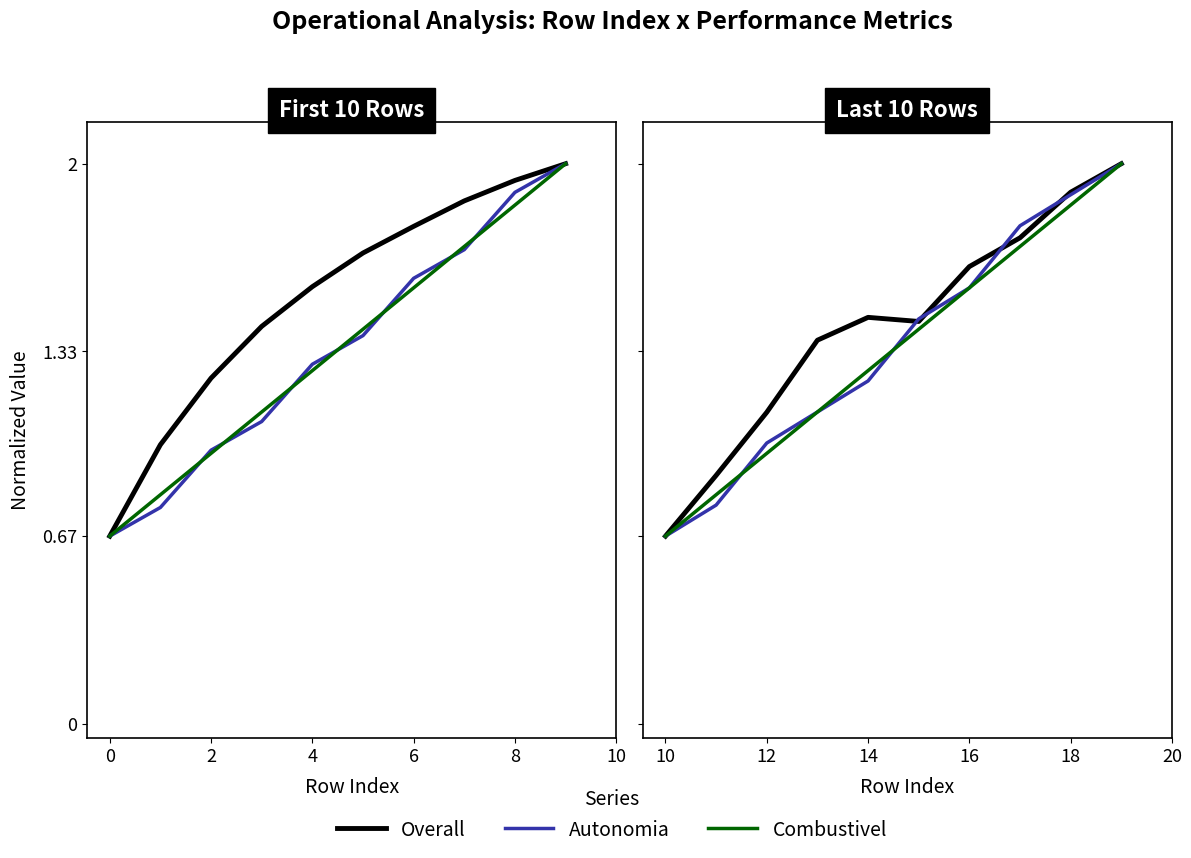

True or false: Combustivel [kg] has more than 2 points higher than both neighbors.

False